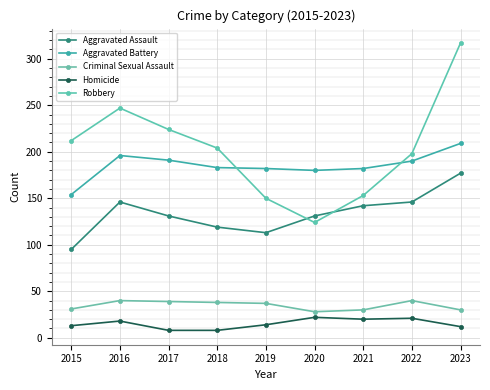

Between 2018 and 2022, which series saw the biggest shift?

Aggravated Assault